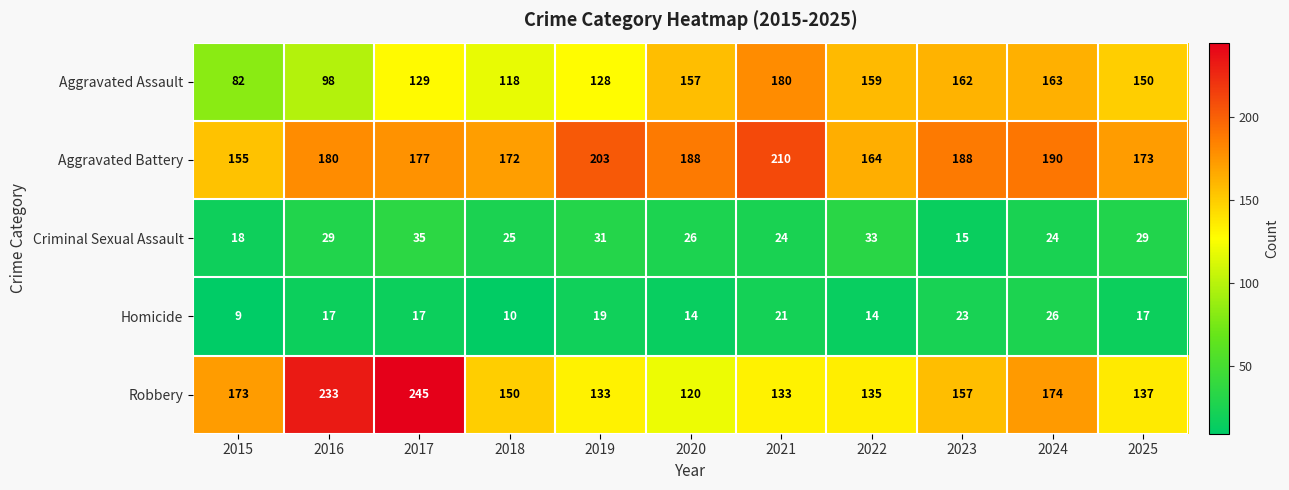

Between 2020 and 2024, which series saw the biggest shift?

Robbery